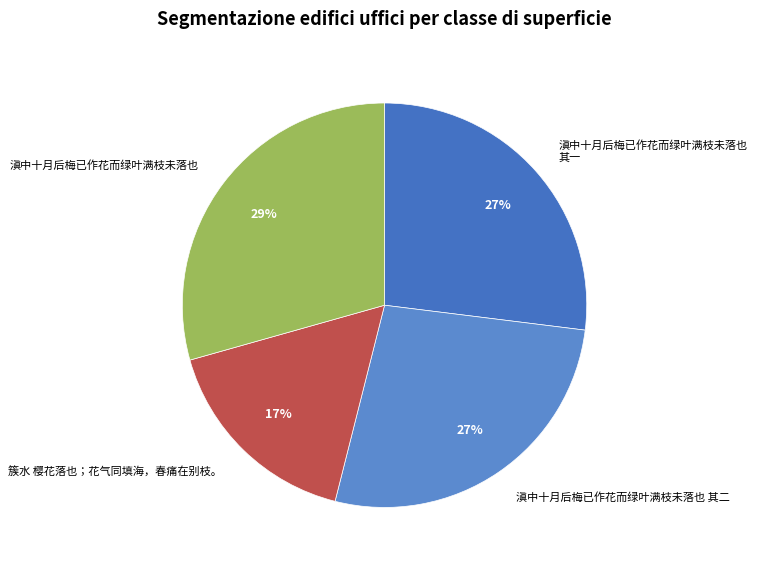

Is there any slice that represents more than half of the pie?

No